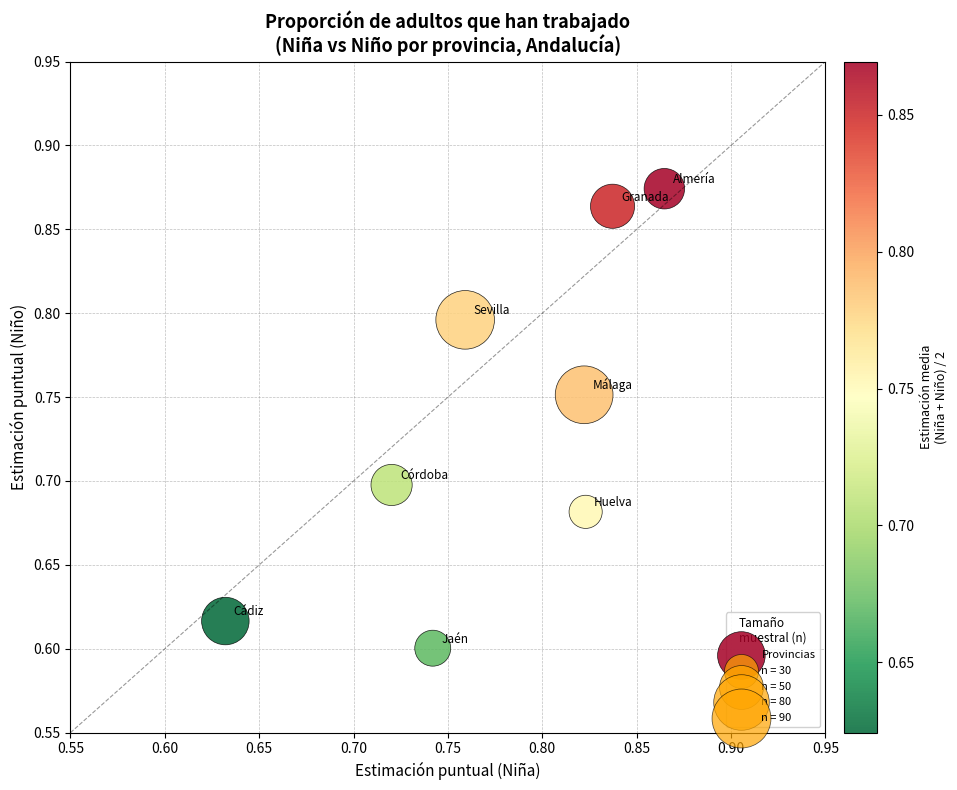

What is the range of Y values (max minus min)?

0.3